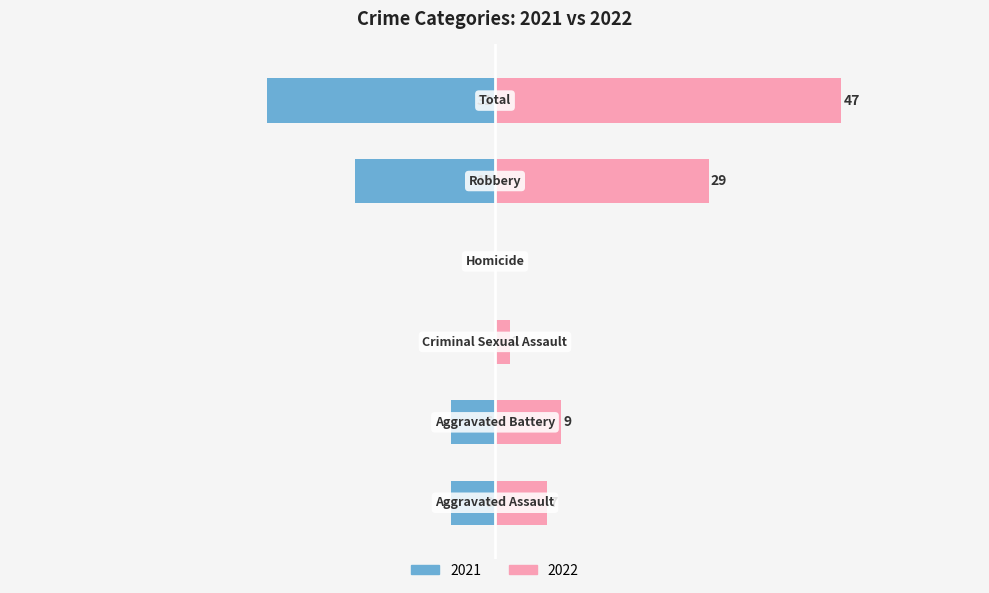

At Criminal Sexual Assault, list the series in order from smallest to largest.

Left (2021), Right (2022)